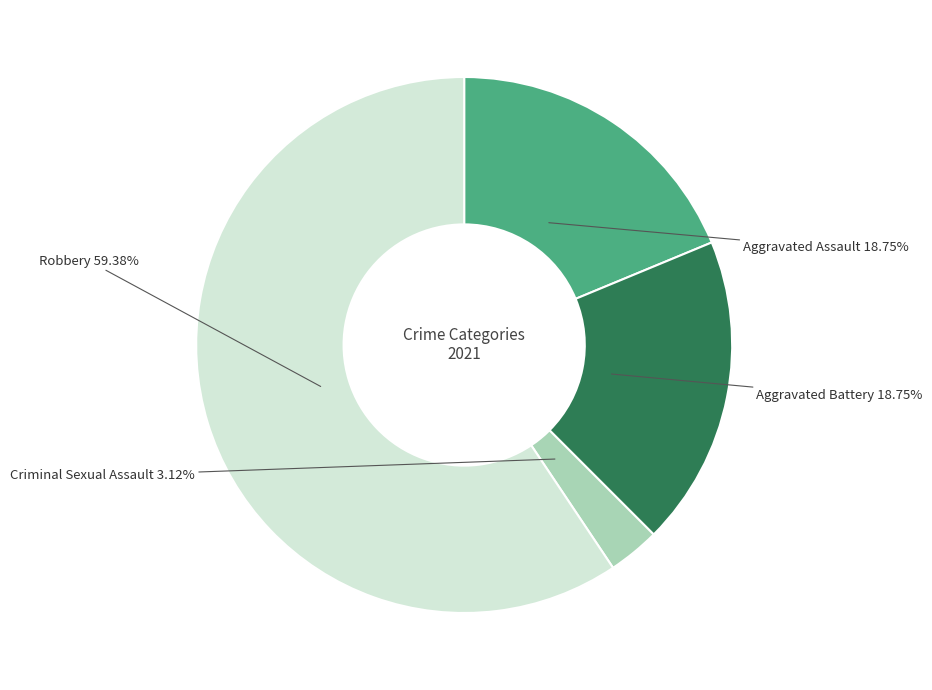

To the nearest percent, what is the average slice percentage?

25%